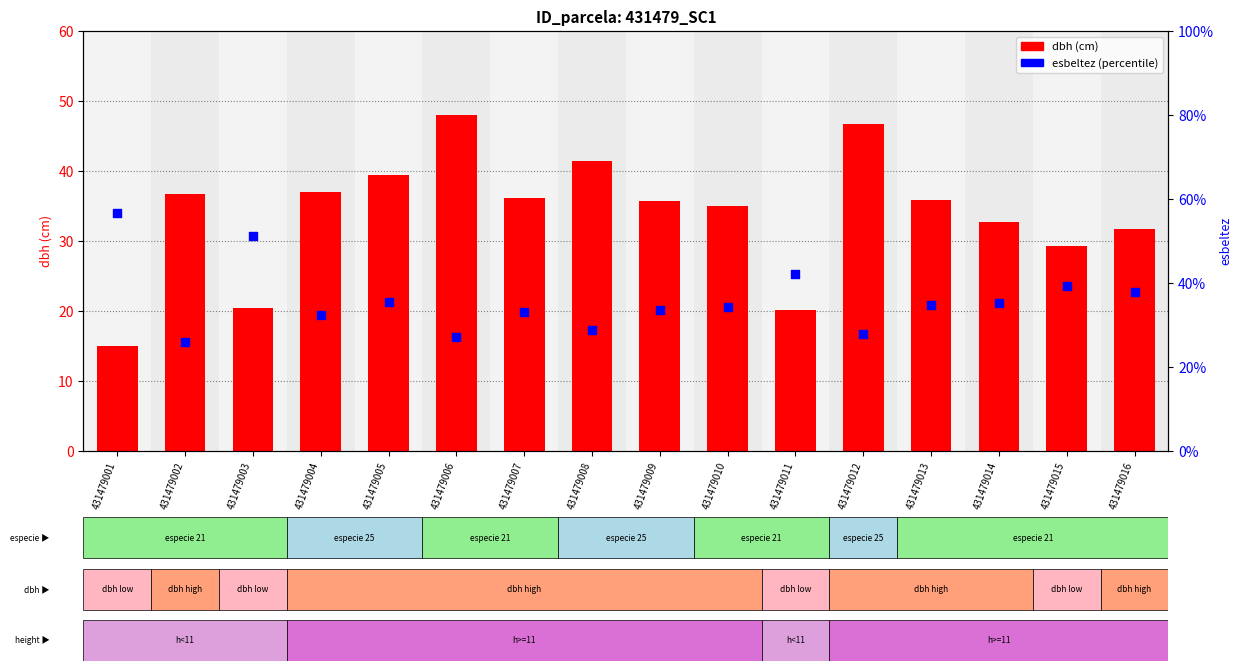

Which series contains the highest Y value?

esbeltez